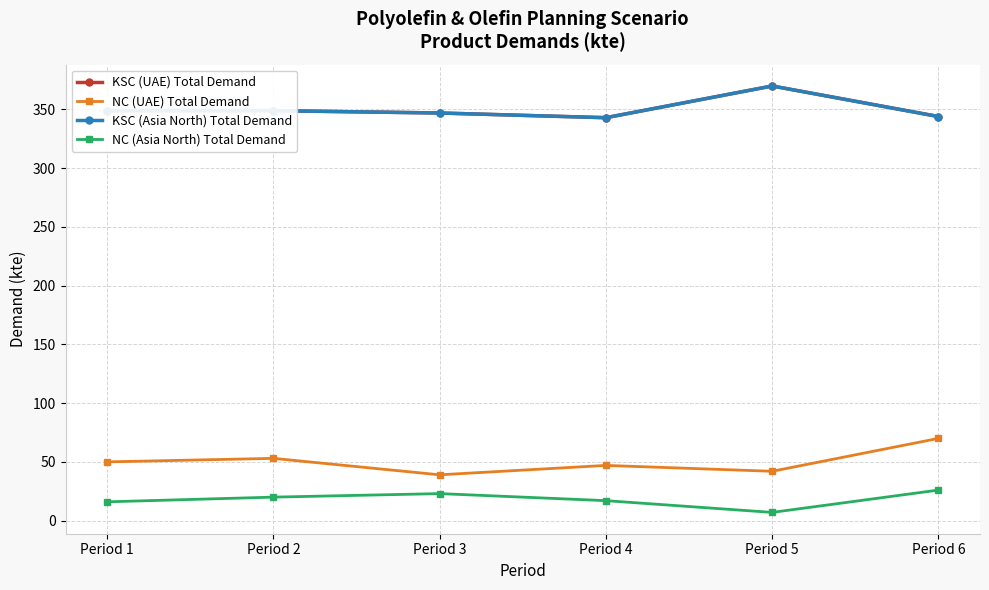

The value of KSC (Asia North) Total Demand at Period 2 is 86. True or false?

False